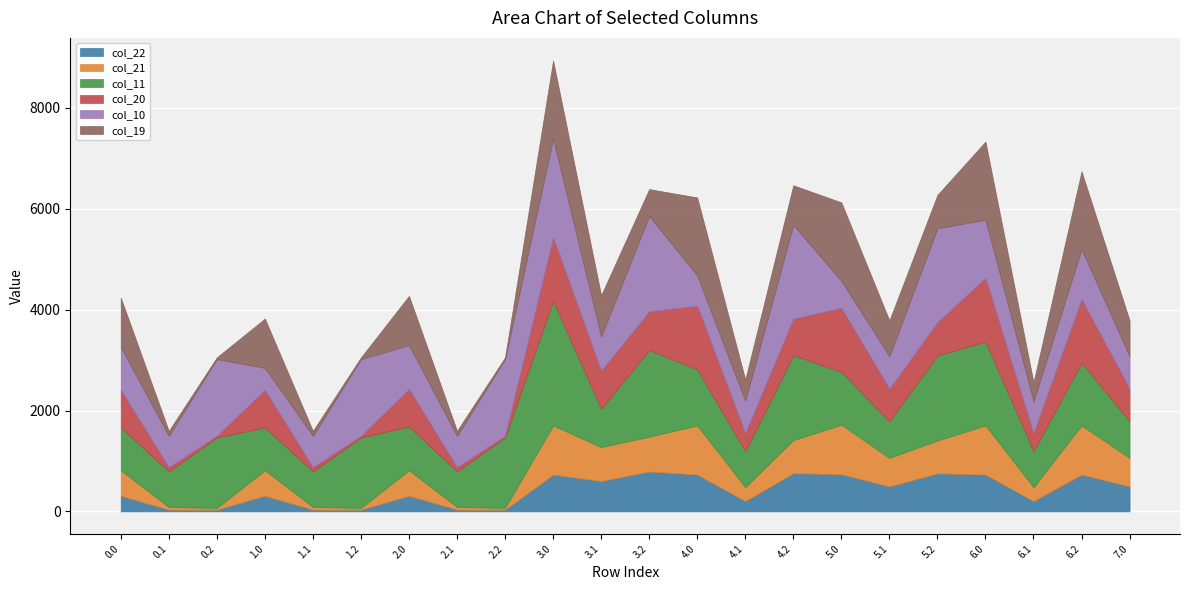

List the labels in order of col_22 value, smallest first.

0.1, 0.2, 1.1, 1.2, 2.1, 2.2, 4.1, 6.1, 0.0, 1.0, 2.0, 5.1, 7.0, 3.1, 3.0, 4.0, 6.0, 6.2, 5.0, 5.2, 4.2, 3.2